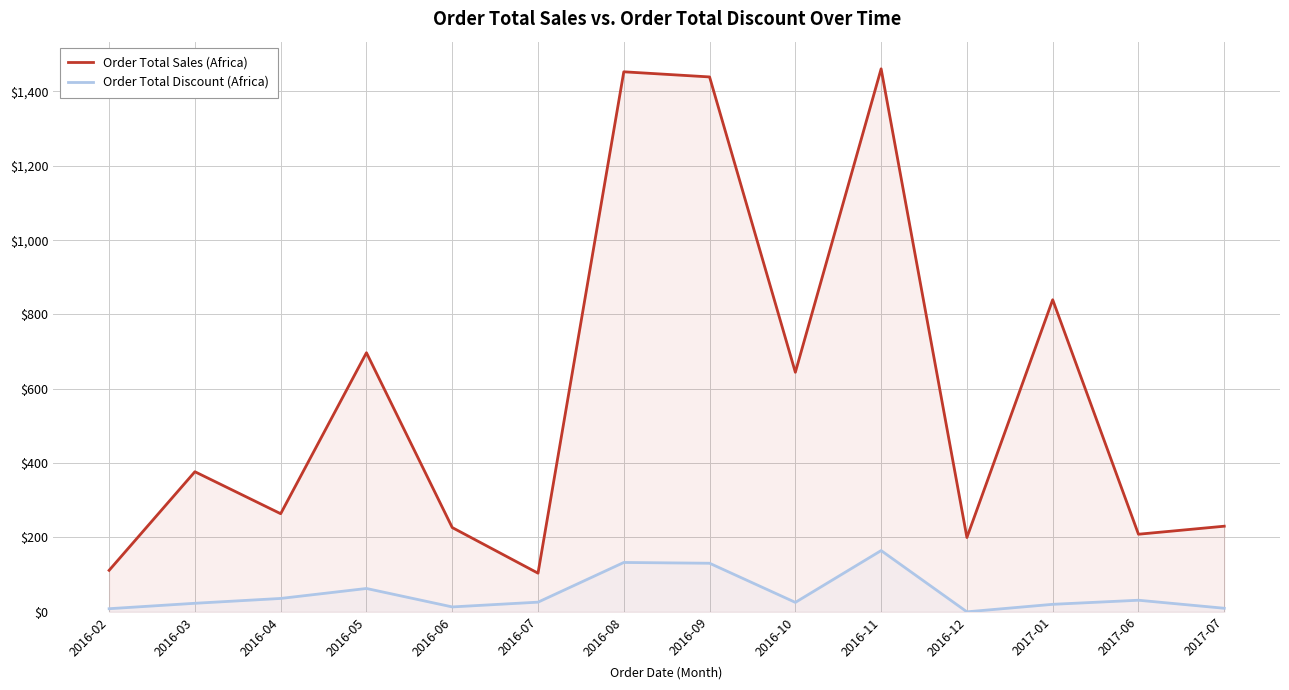

Reading left to right, what are all the values shown in this chart?

Order Total Sales (Africa): 111.6	377.0	264.0	697.1	226.8	104.0	1453.0	1439.2	644.5	1461.0	200.0	839.7	208.8	230.4
Order Total Discount (Africa): 8.4	23.0	36.0	62.8	13.2	26.0	132.8	130.7	25.4	164.8	0.0	20.2	31.2	9.6